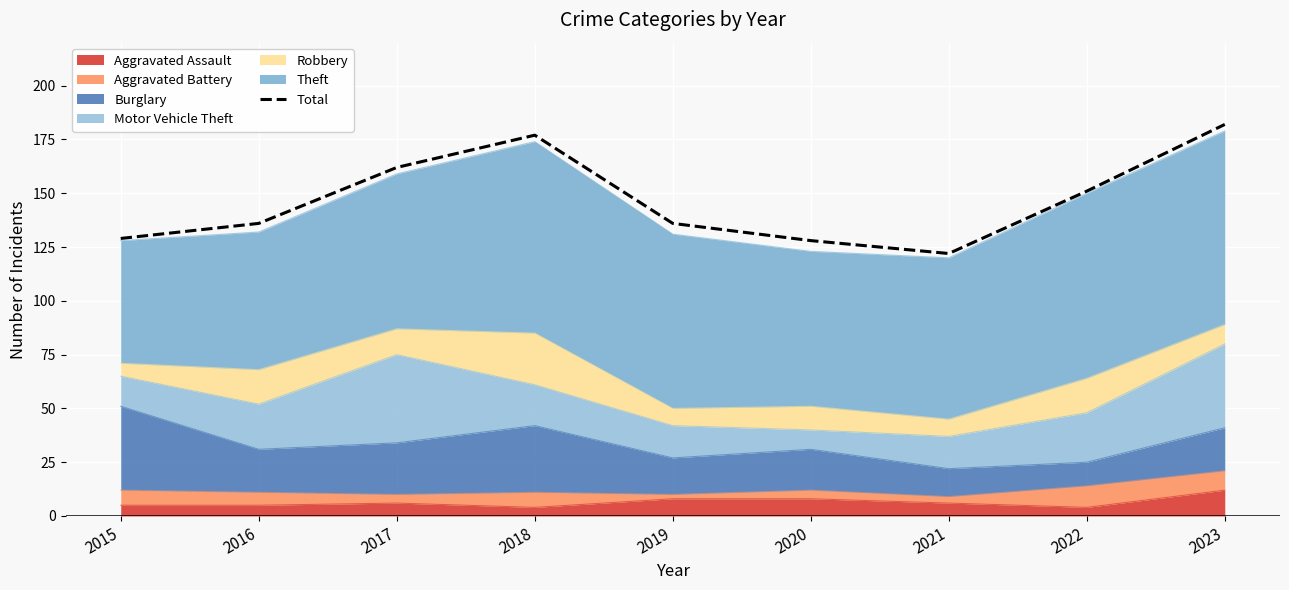

At which category does the data reach its first local valley?

2021